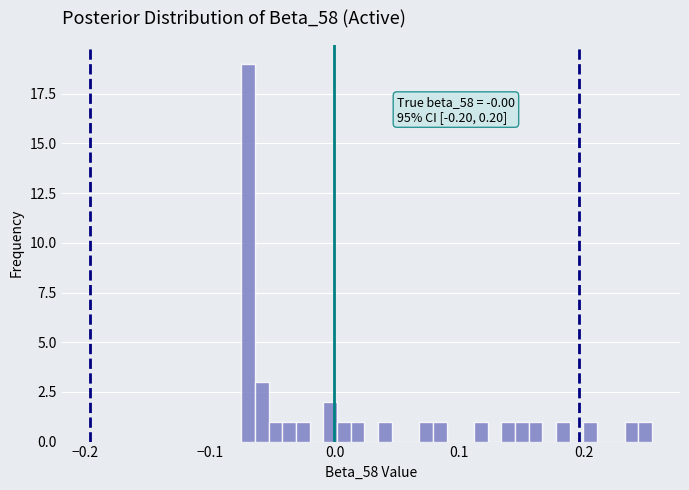

Around what value on the x-axis is the tallest bar? Give the approximate position of its centre, as read against the axis.

-0.07